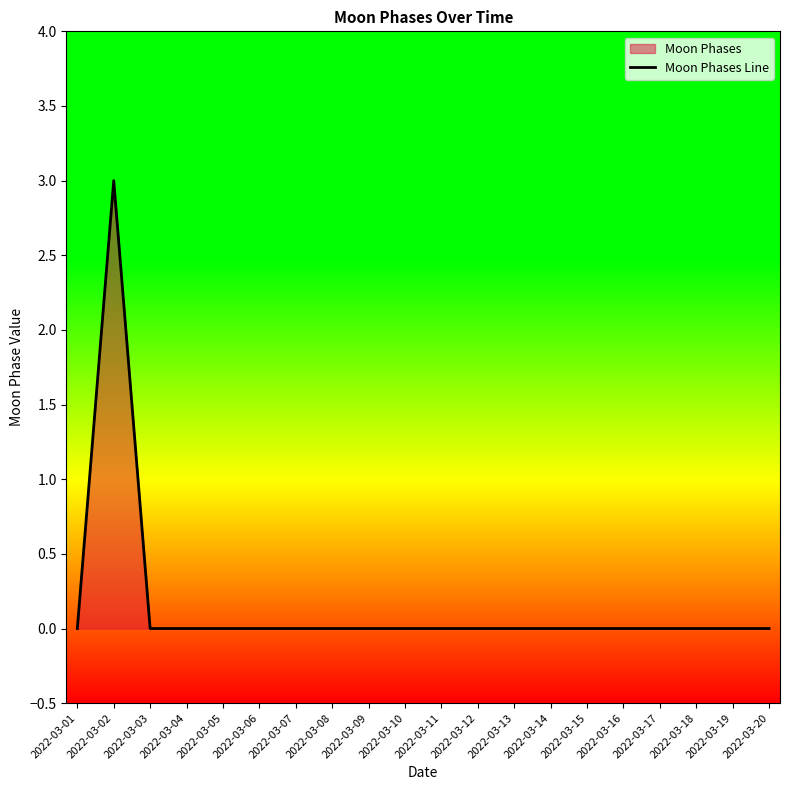

Which has a higher value, 2022-03-17 or 2022-03-03?

2022-03-17